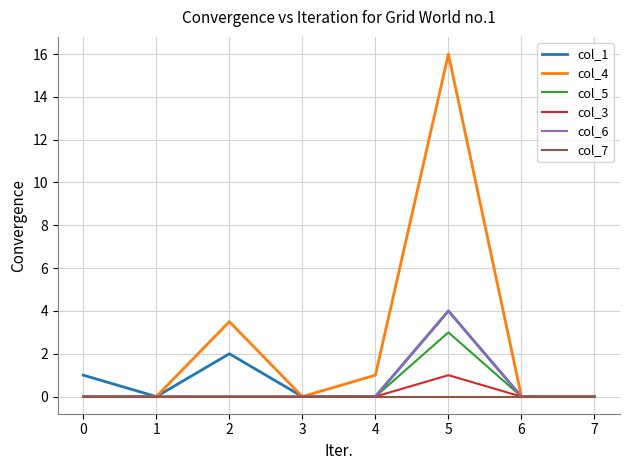

What is the total value across all series at 1?

0.0